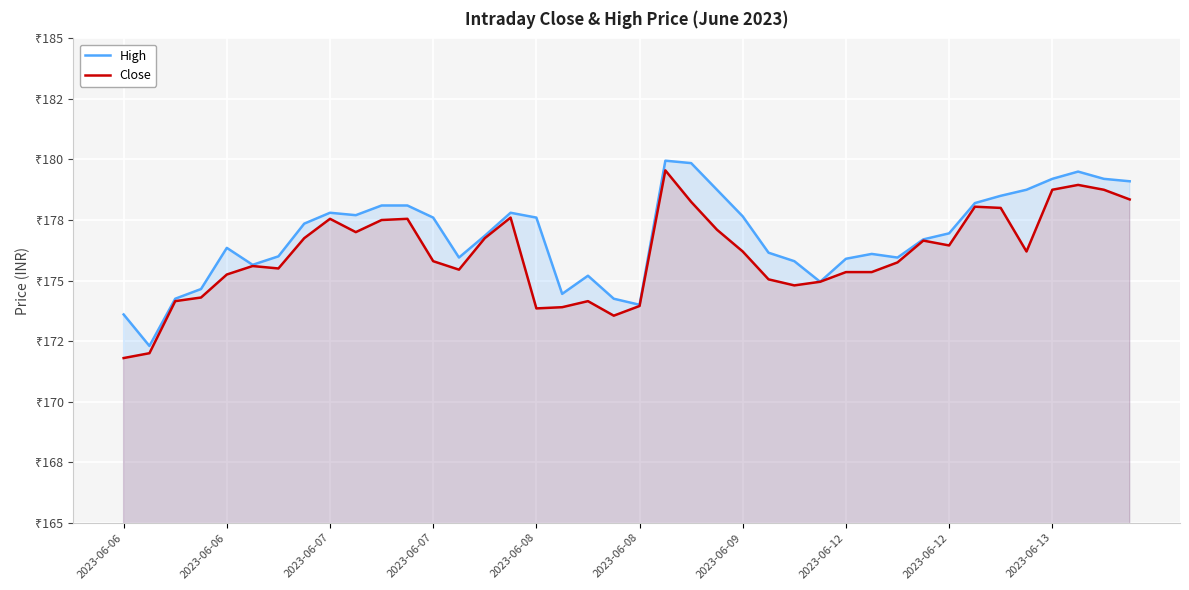

True or false: High and Close cross at least once.

False